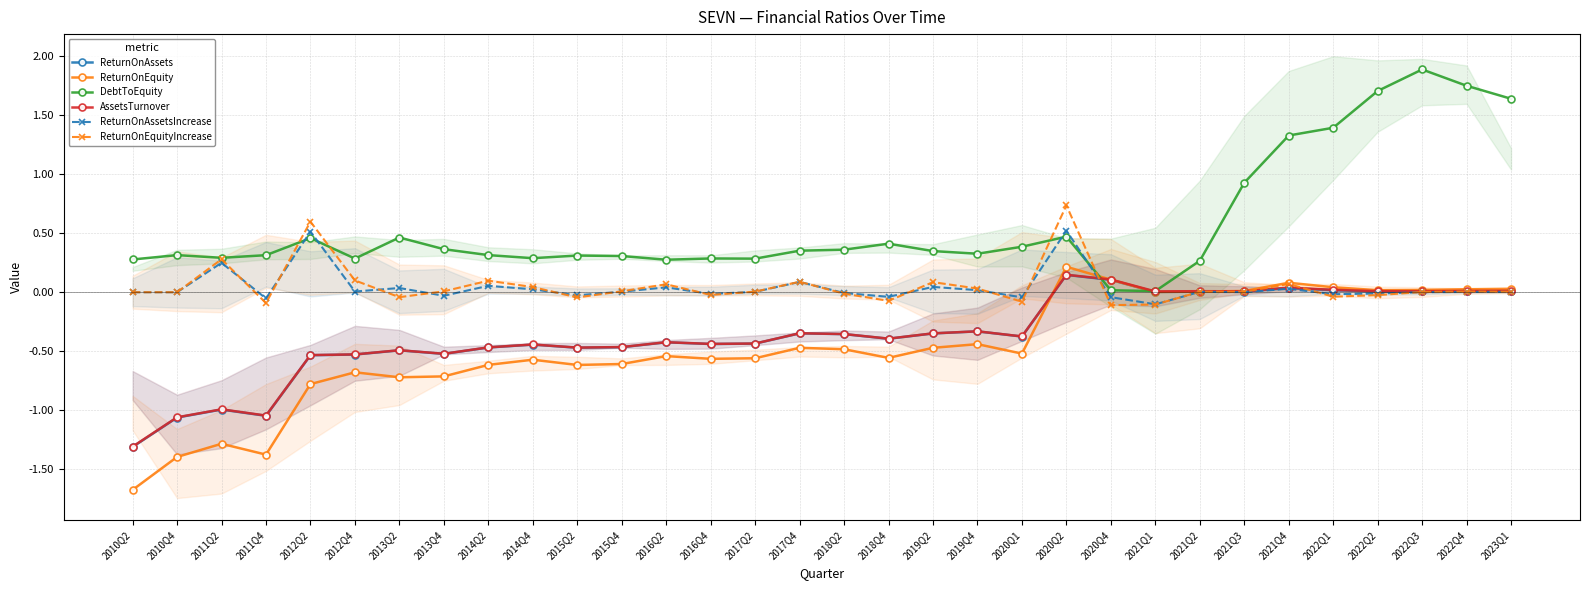

Reading left to right, transcribe all the data shown in this chart.

ReturnOnAssets: -1.3	-1.1	-1.0	-1.0	-0.5	-0.5	-0.5	-0.5	-0.5	-0.4	-0.5	-0.5	-0.4	-0.4	-0.4	-0.3	-0.4	-0.4	-0.3	-0.3	-0.4	0.1	0.1	0.0	0.0	0.0	0.0	0.0	0.0	0.0	0.0	0.0
ReturnOnEquity: -1.7	-1.4	-1.3	-1.4	-0.8	-0.7	-0.7	-0.7	-0.6	-0.6	-0.6	-0.6	-0.5	-0.6	-0.6	-0.5	-0.5	-0.6	-0.5	-0.4	-0.5	0.2	0.1	0.0	0.0	0.0	0.1	0.0	0.0	0.0	0.0	0.0
DebtToEquity: 0.3	0.3	0.3	0.3	0.5	0.3	0.5	0.4	0.3	0.3	0.3	0.3	0.3	0.3	0.3	0.4	0.4	0.4	0.3	0.3	0.4	0.5	0.0	0.0	0.3	0.9	1.3	1.4	1.7	1.9	1.8	1.6
AssetsTurnover: -1.3	-1.1	-1.0	-1.0	-0.5	-0.5	-0.5	-0.5	-0.5	-0.4	-0.5	-0.5	-0.4	-0.4	-0.4	-0.3	-0.4	-0.4	-0.3	-0.3	-0.4	0.1	0.1	0.0	0.0	0.0	0.0	0.0	0.0	0.0	0.0	0.0
ReturnOnAssetsIncrease: 0.0	0.0	0.2	-0.1	0.5	0.0	0.0	-0.0	0.1	0.0	-0.0	0.0	0.0	-0.0	0.0	0.1	-0.0	-0.0	0.0	0.0	-0.0	0.5	-0.0	-0.1	0.0	0.0	0.0	-0.0	-0.0	0.0	0.0	0.0
ReturnOnEquityIncrease: 0.0	0.0	0.3	-0.1	0.6	0.1	-0.0	0.0	0.1	0.0	-0.0	0.0	0.1	-0.0	0.0	0.1	-0.0	-0.1	0.1	0.0	-0.1	0.7	-0.1	-0.1	0.0	0.0	0.1	-0.0	-0.0	0.0	0.0	0.0